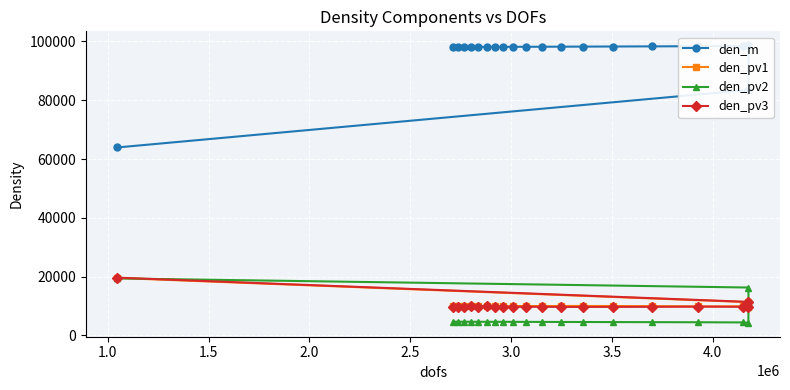

What is the value of the den_pv2 point at the 20th from the left?

16286.3